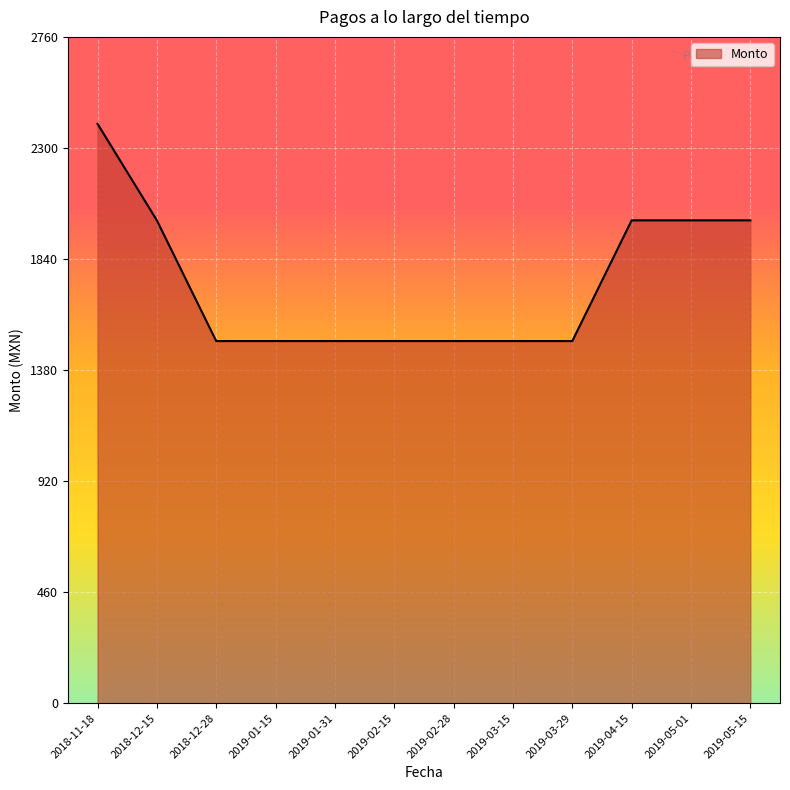

Between 2018-12-15 and 2019-02-28, which is larger?

2018-12-15